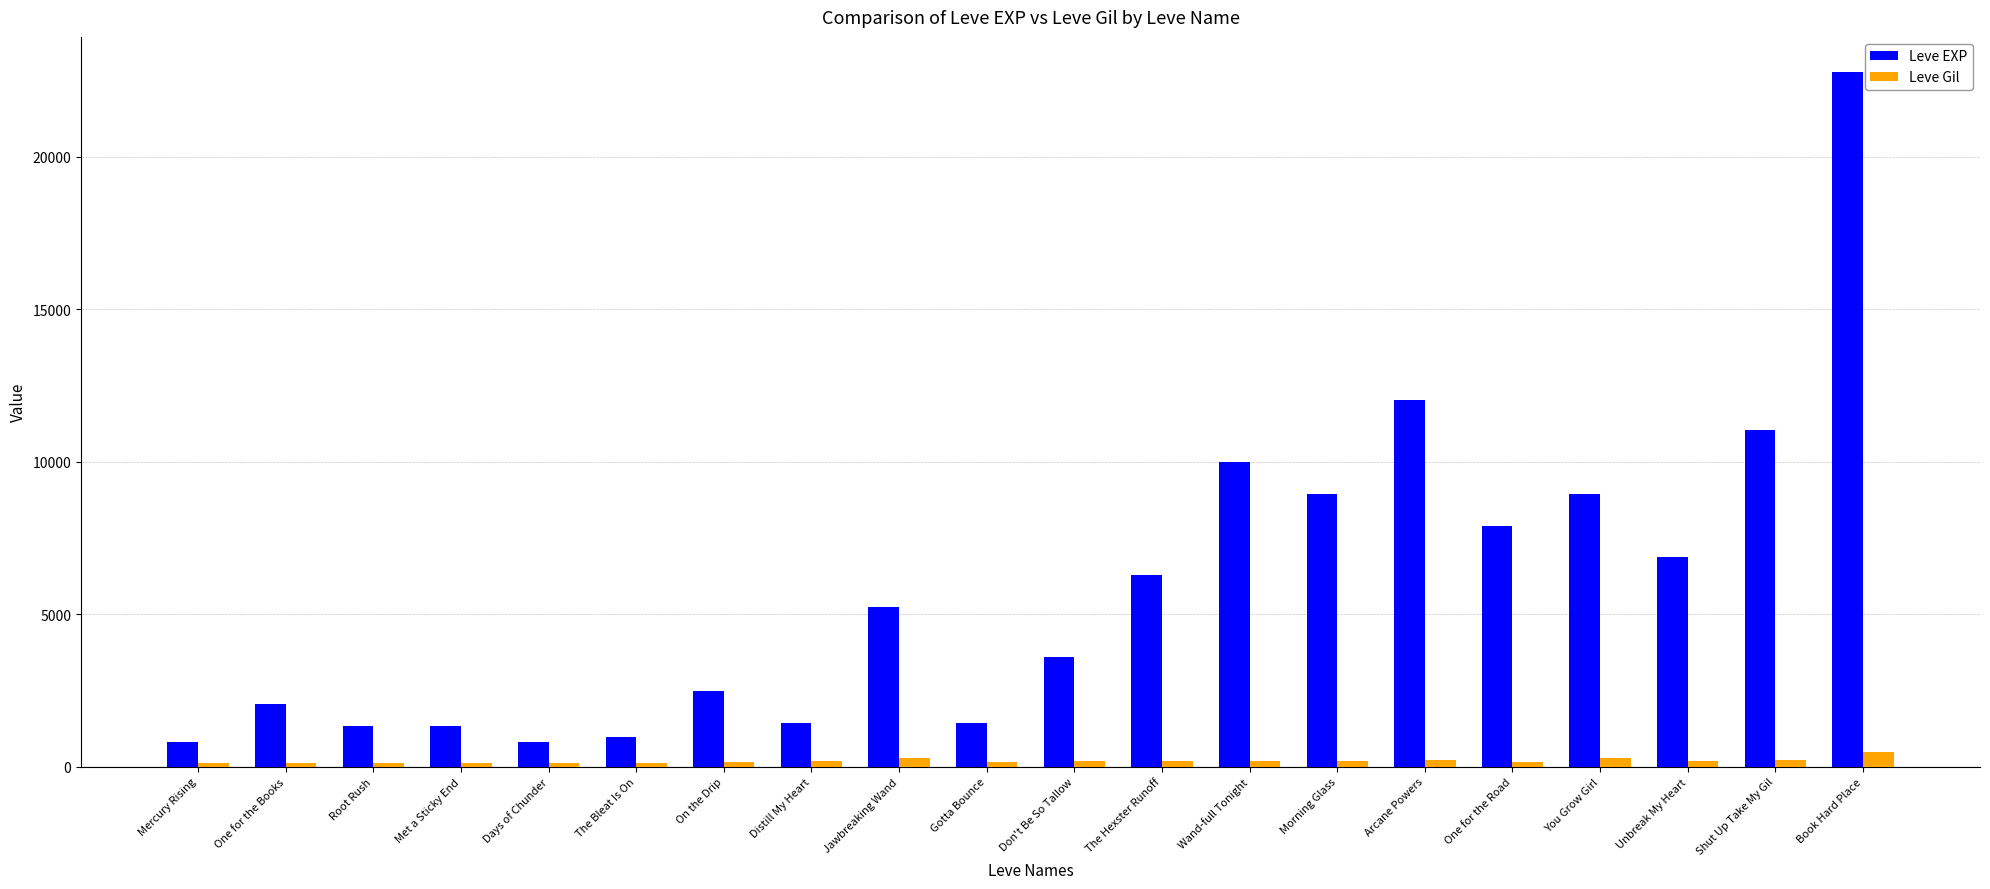

How many series are shown in this chart?

2